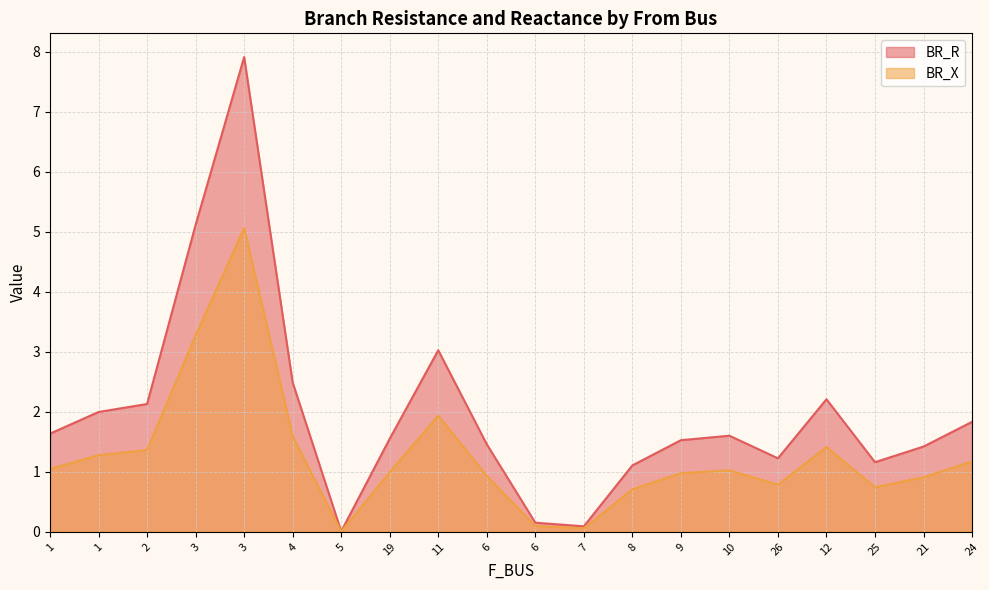

At which label is BR_R closest to 3?

11